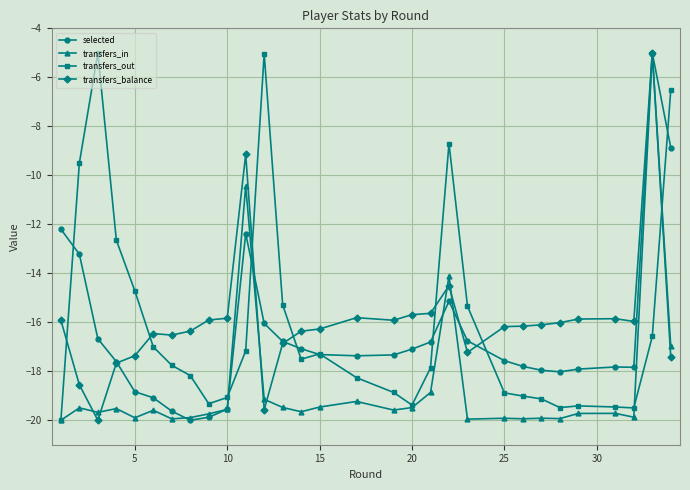

How many series are shown in this chart?

4